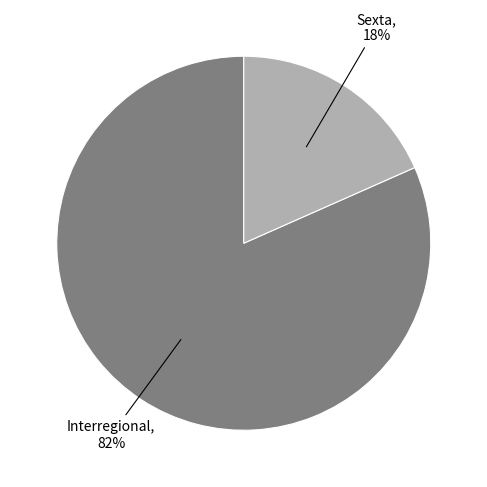

Does any single category account for the majority?

Yes